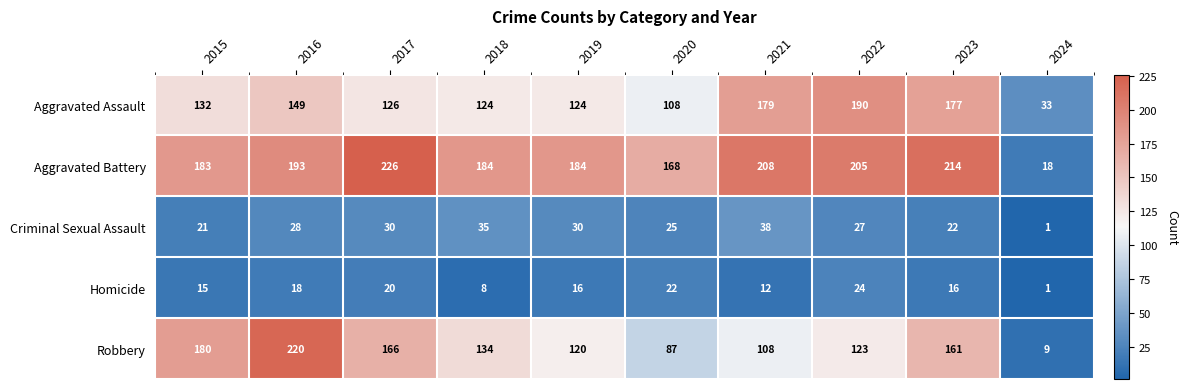

What is the minimum value shown in the chart?

1